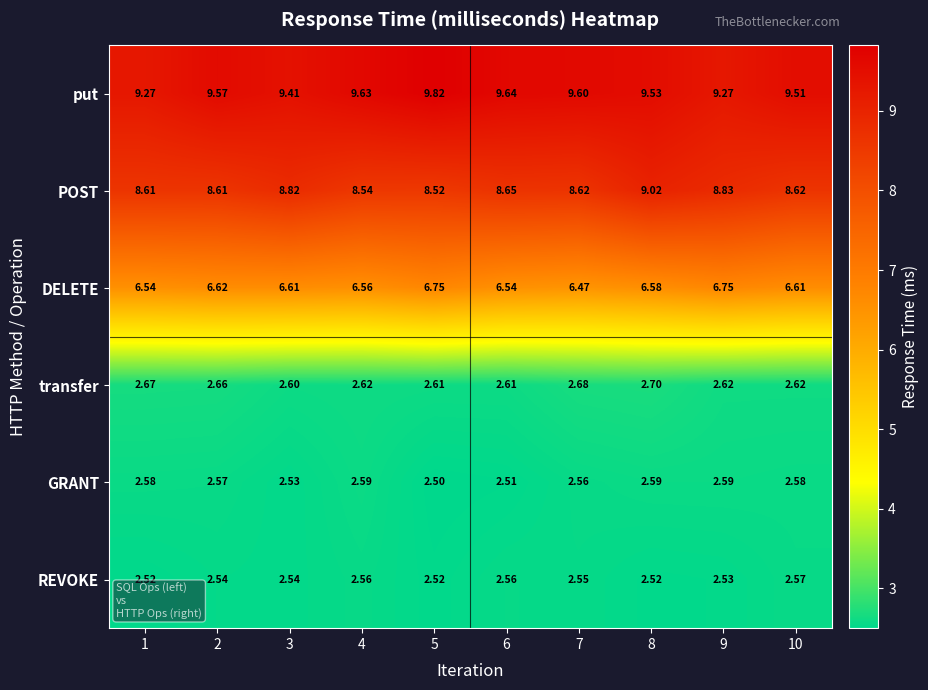

Rank the series by their maximum value, from highest to lowest.

put, POST, DELETE, transfer, GRANT, REVOKE